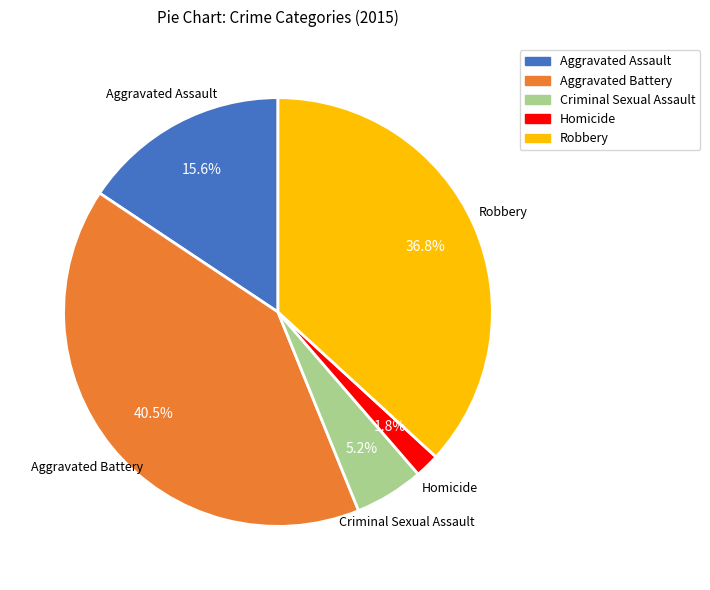

Is the sum of Criminal Sexual Assault and Robbery greater than half?

No